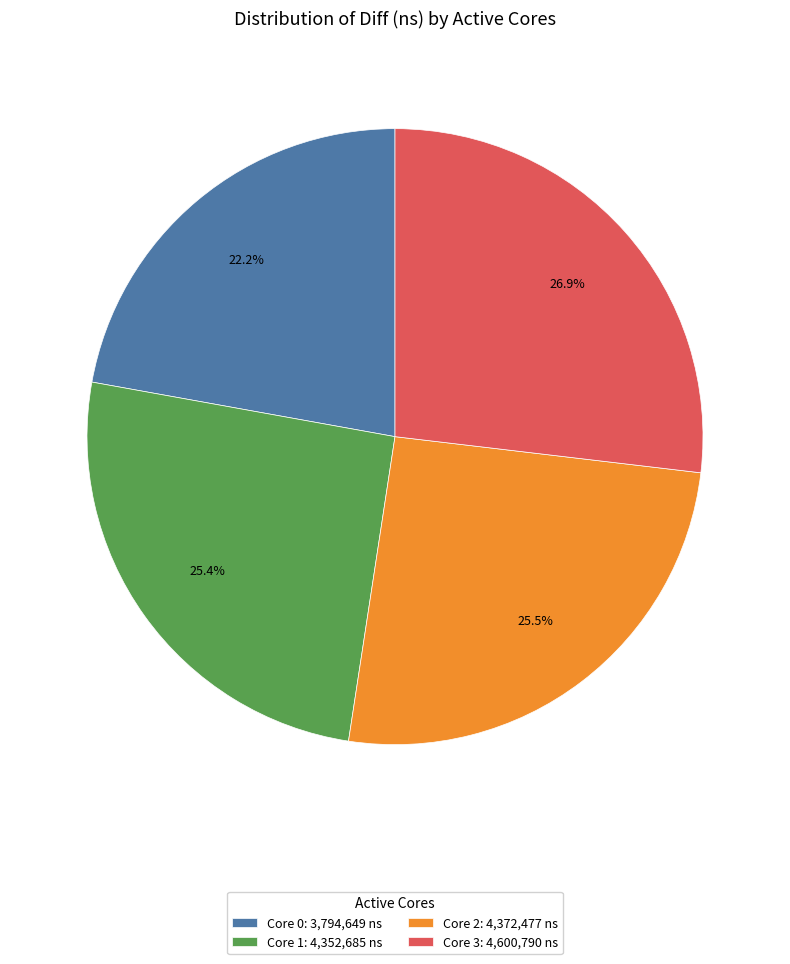

Combined, do Core 2: 4,372,477 ns and Core 3: 4,600,790 ns account for over 50%?

Yes